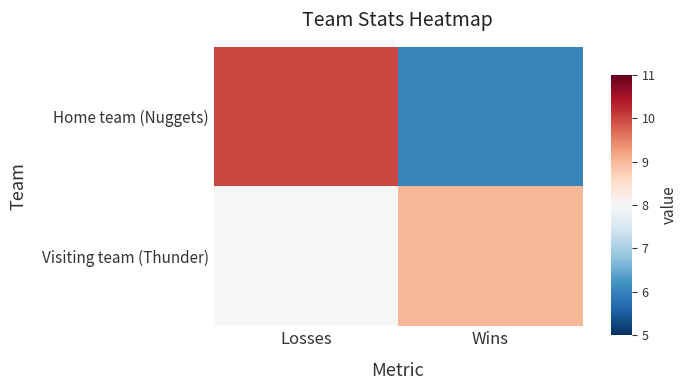

Reading left to right, extract all data points from this chart.

Home team (Nuggets): Losses=10	Wins=6
Visiting team (Thunder): Losses=8	Wins=9